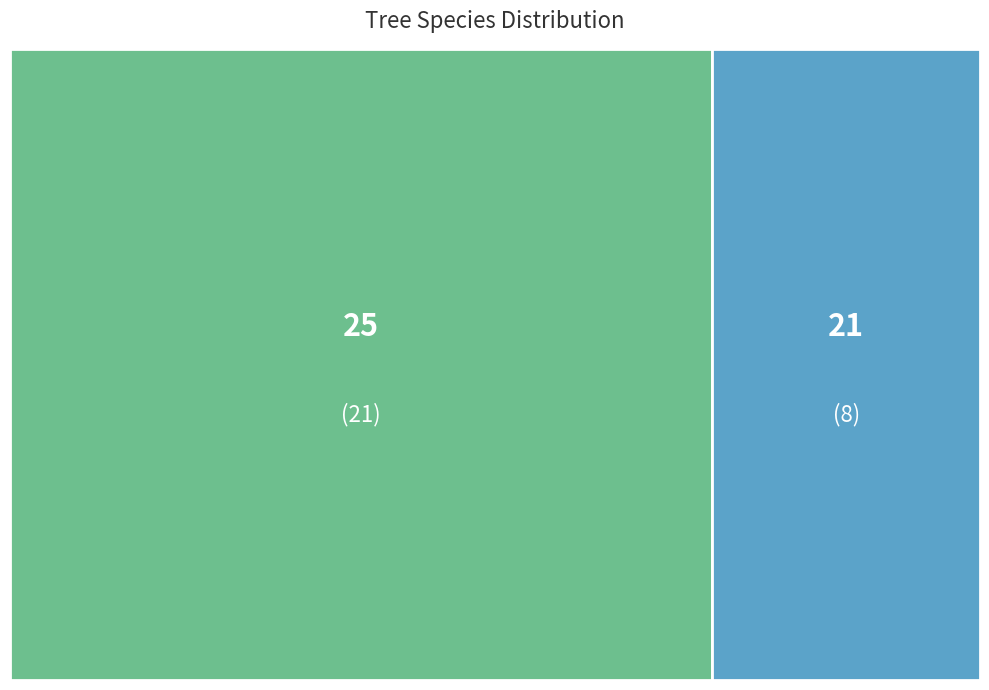

Rank the categories by value from highest to lowest.

especie_25, especie_21